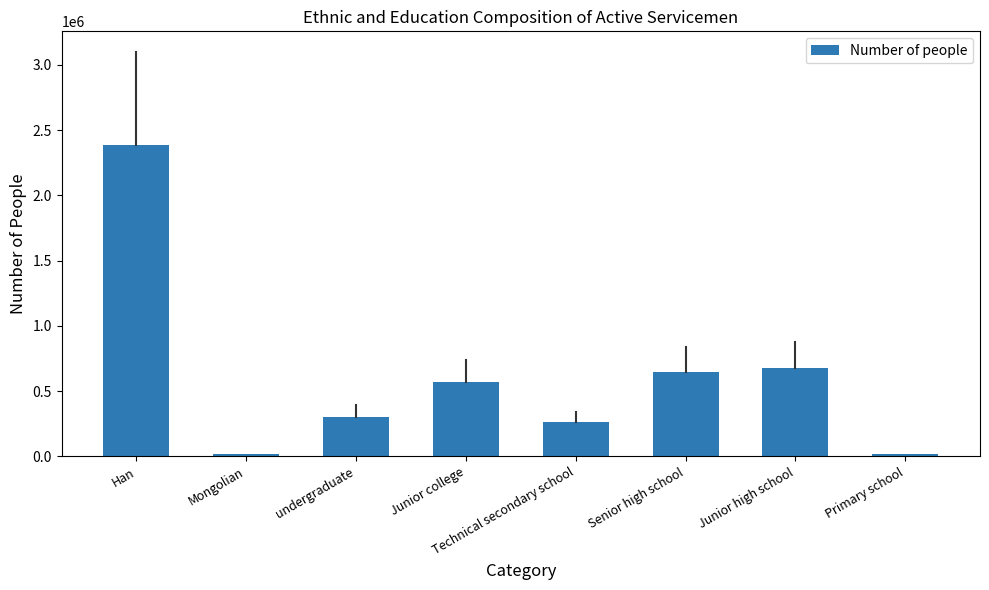

Which has a higher value, Mongolian or Han?

Han